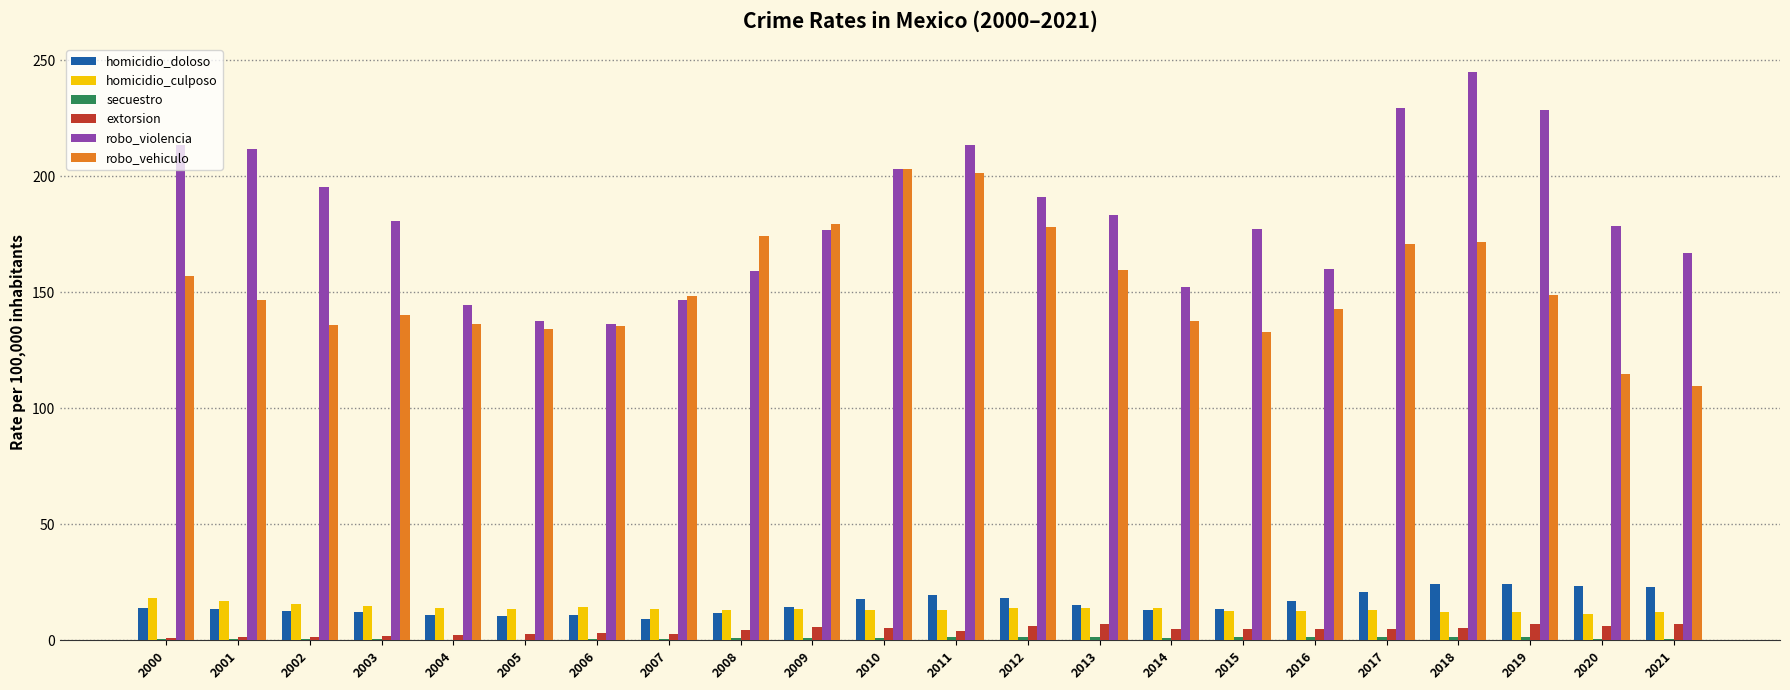

Is the value of extorsion at 2001 greater than the value of homicidio_culposo at 2006?

No